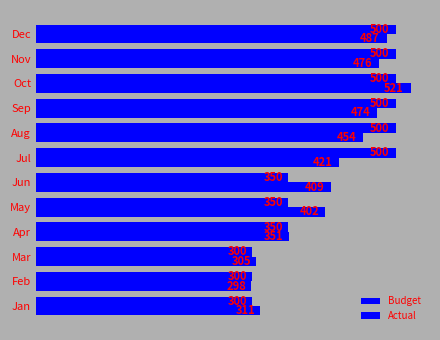

How many distinct data groups are displayed?

2